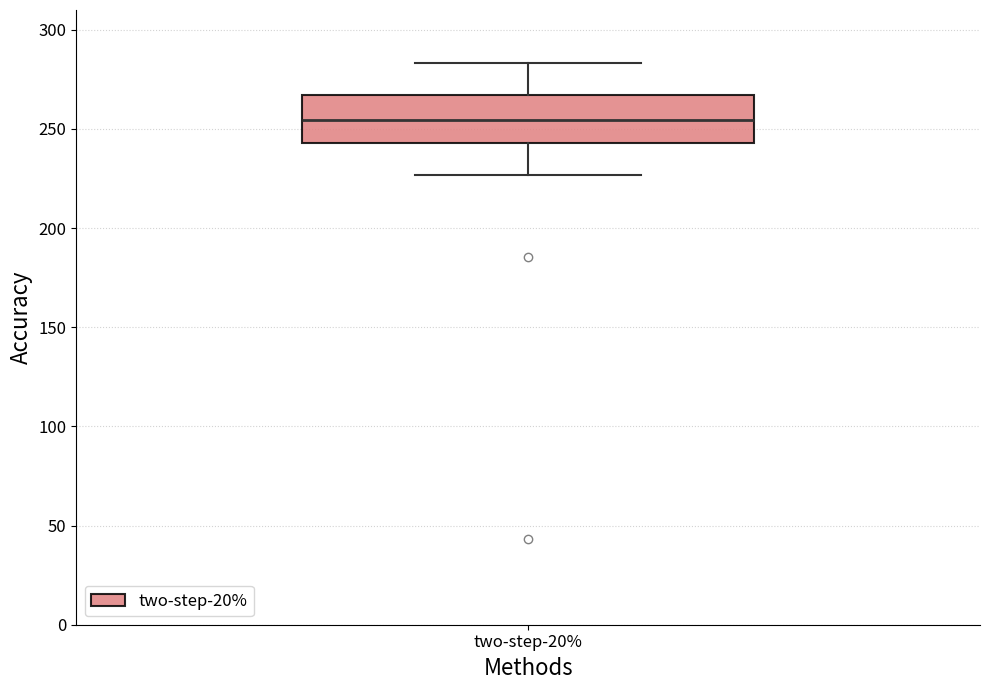

Transcribe this box plot: give where the median line is, the range the box spans, and where the two whiskers end, as read against the y-axis. The values are not printed on the chart, so give them approximately, as read against the axis.

median 255, box 245 to 265, whiskers 225 to 285